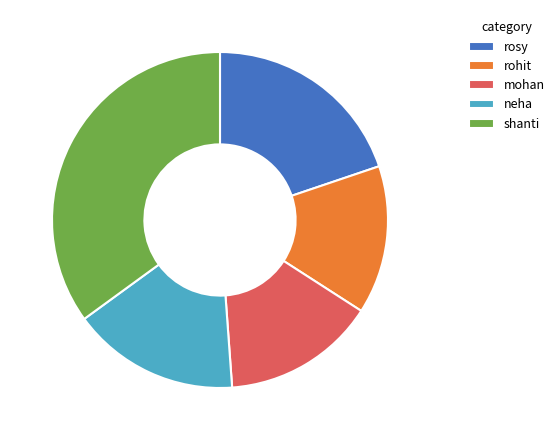

What is the ratio of the value at neha to the value at shanti?

0.5